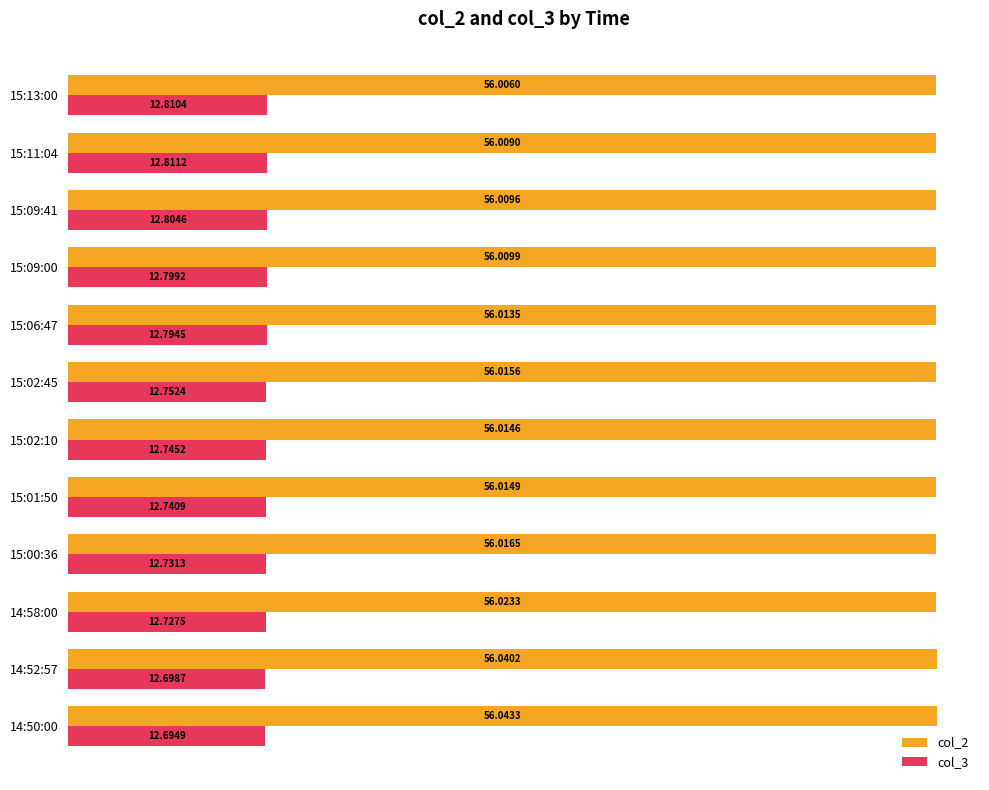

At how many categories does at least one series exceed 41?

12